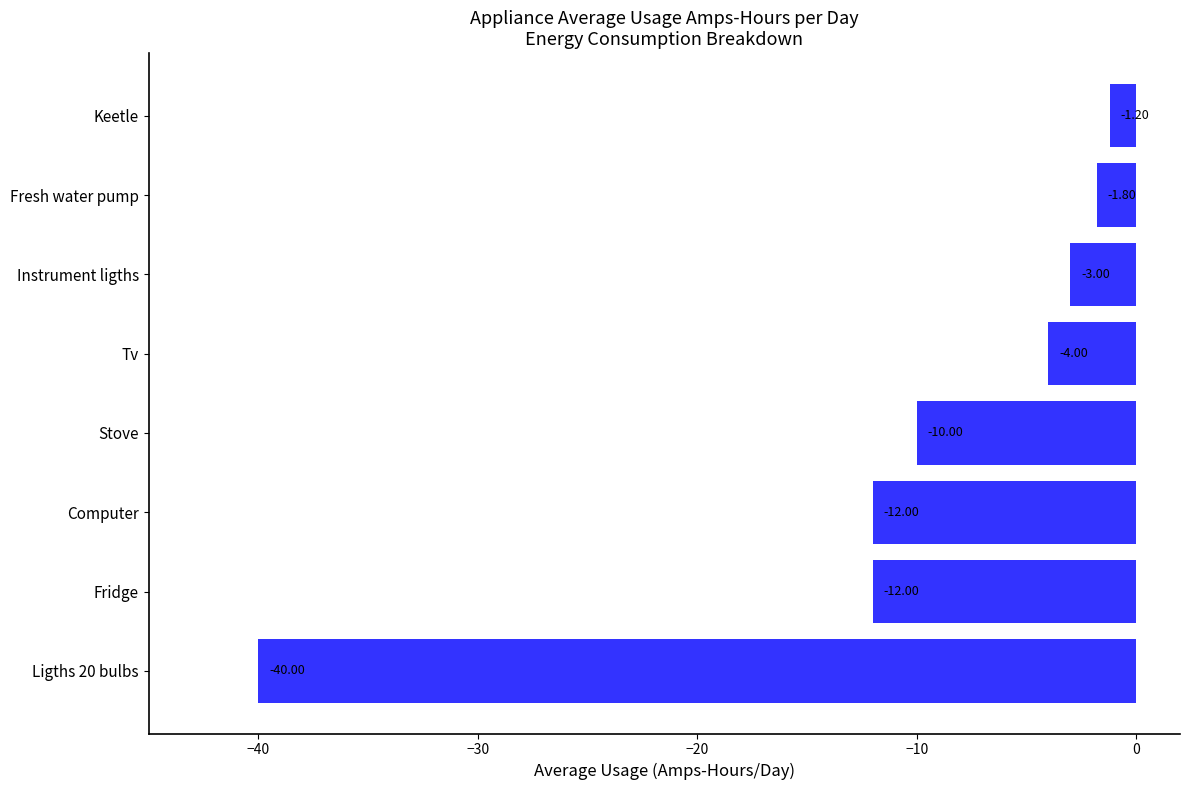

How many data points does each series have?

8